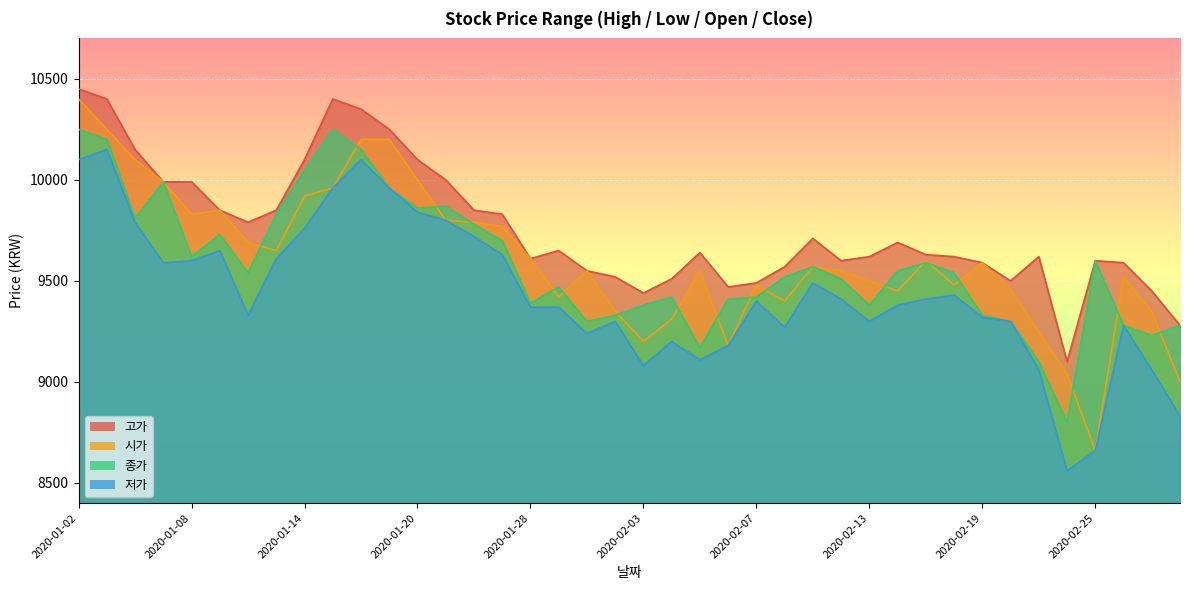

What is the label of the 40th point from the right?

2020-01-02